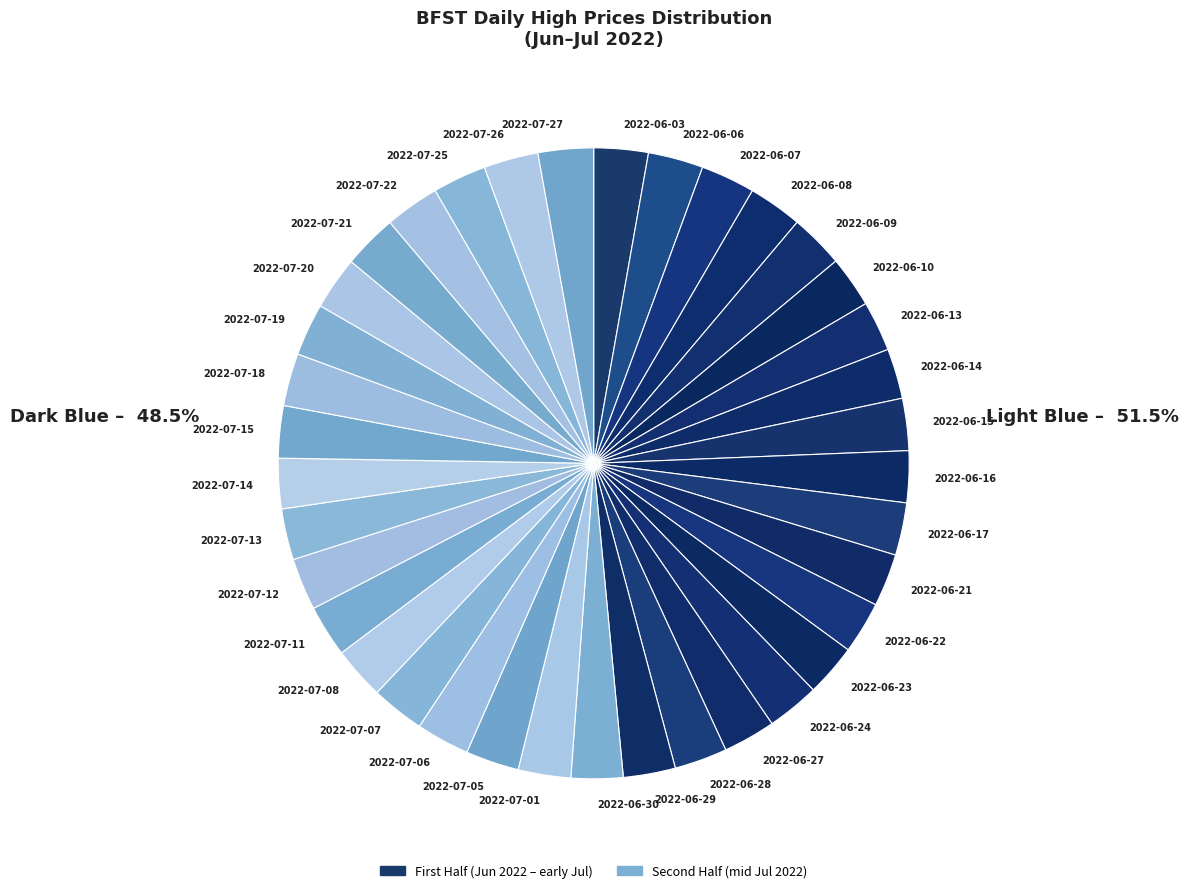

Approximately how many times larger is the value at 2022-06-27 compared to 2022-07-25?

1.0